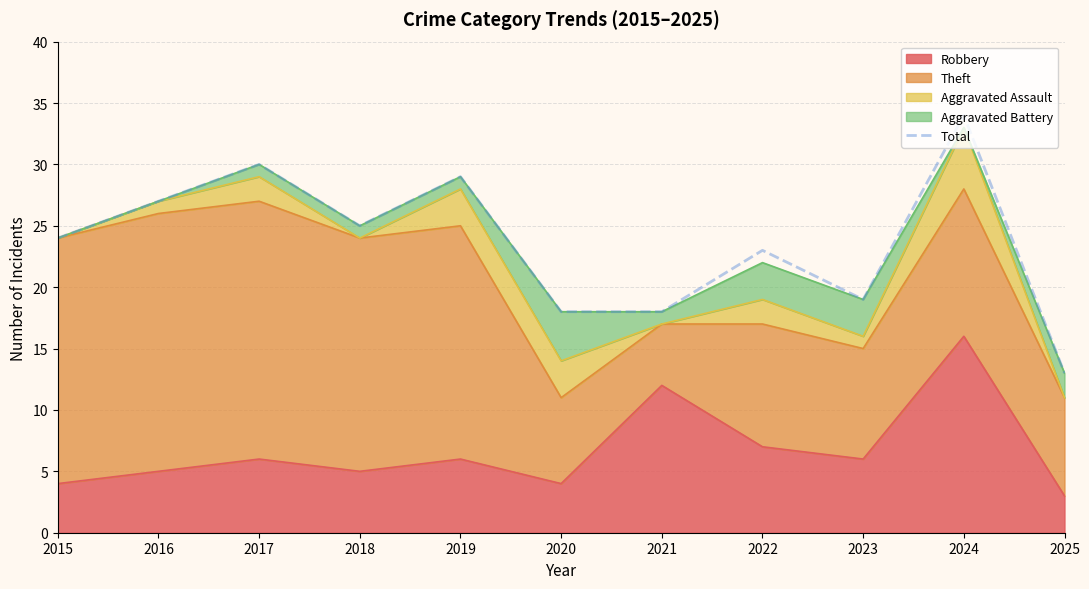

What is the change in value from 2021 to 2024?

+16